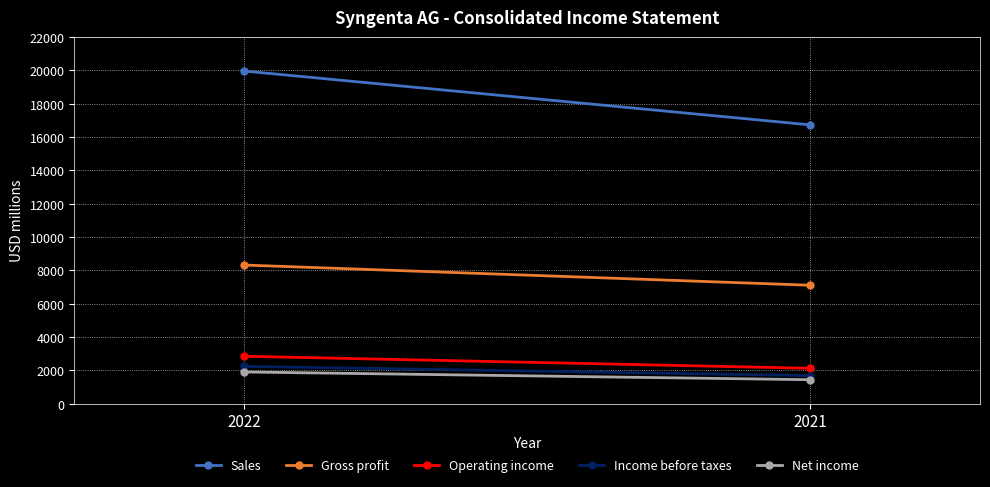

What are all the series names shown in the legend?

Sales, Gross profit, Operating income, Income before taxes, Net income